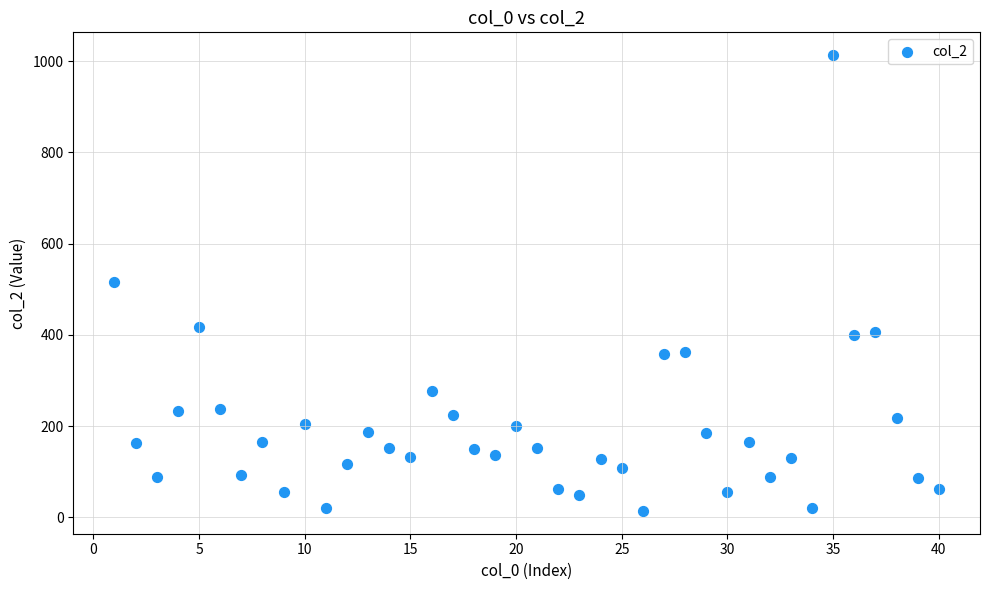

What is the range of Y values (max minus min)?

999